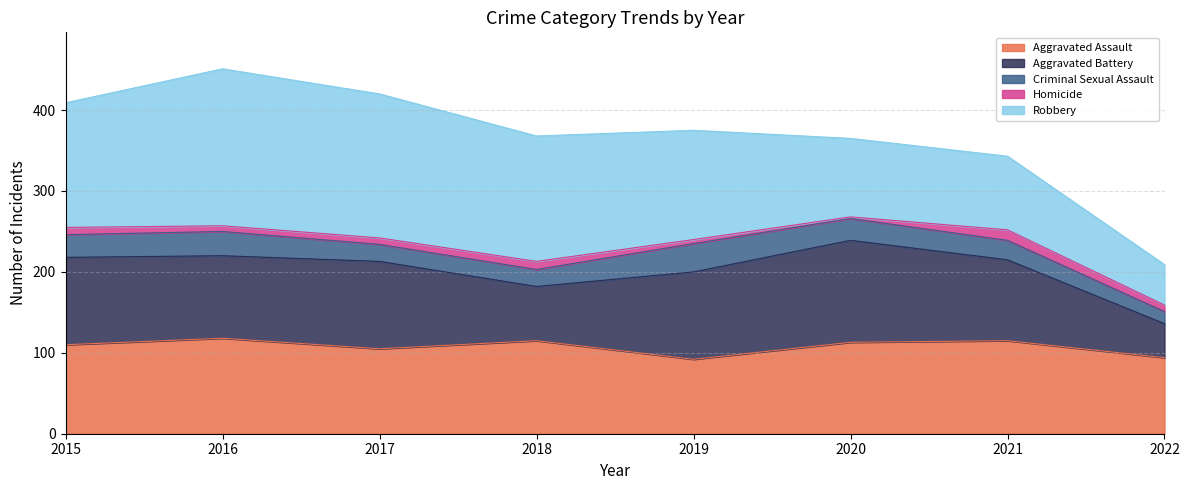

What is the smallest value displayed?

2